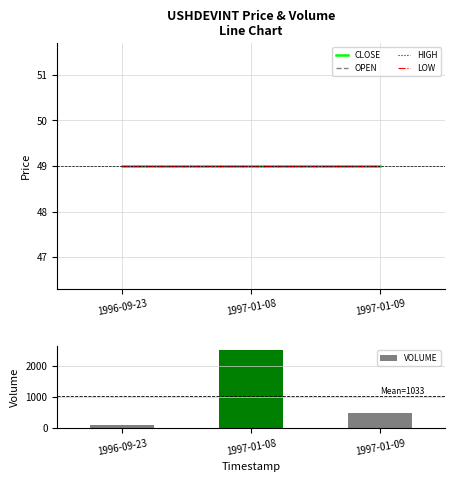

True or false: LOW has a value of 76 at 1997-01-08.

False